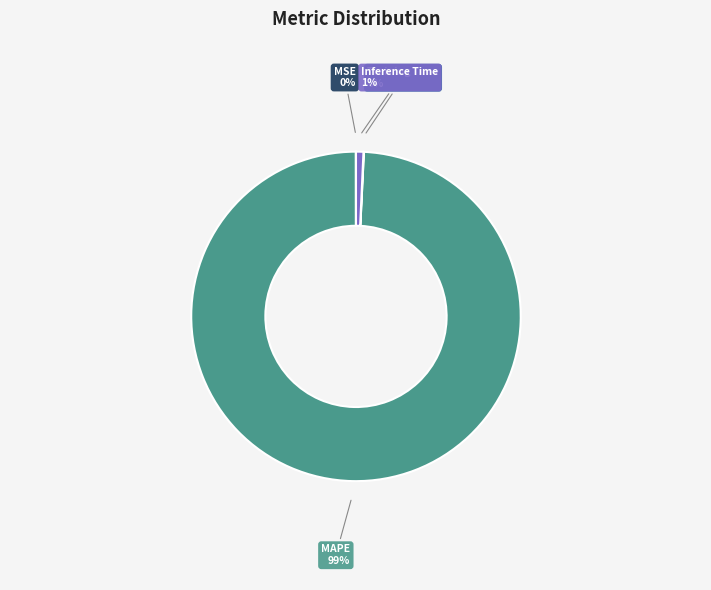

Is it true that MAPE is 99% of the pie?

True